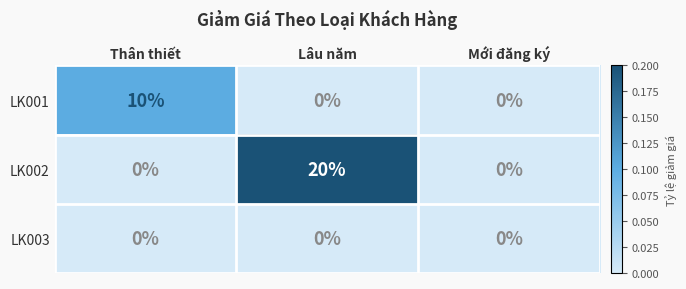

The LK002 series shows -11 at Thân thiết. True or false?

False